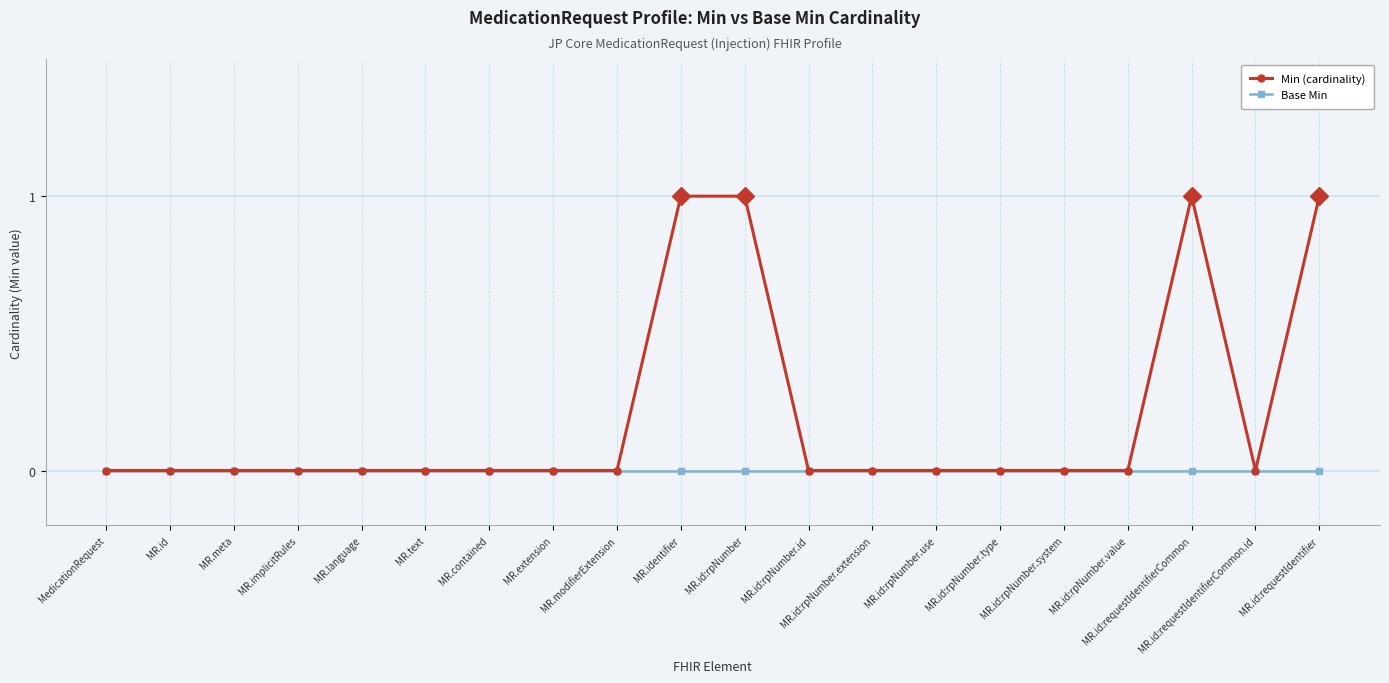

Which series has the largest total across all categories?

Min (cardinality)